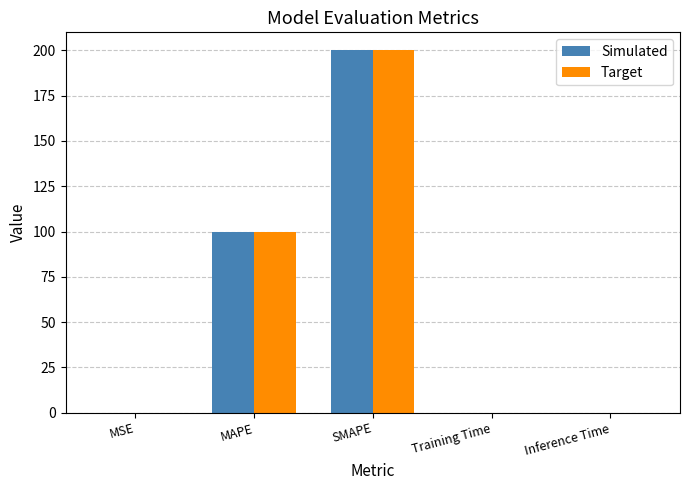

What is the maximum value for Simulated?

200.0